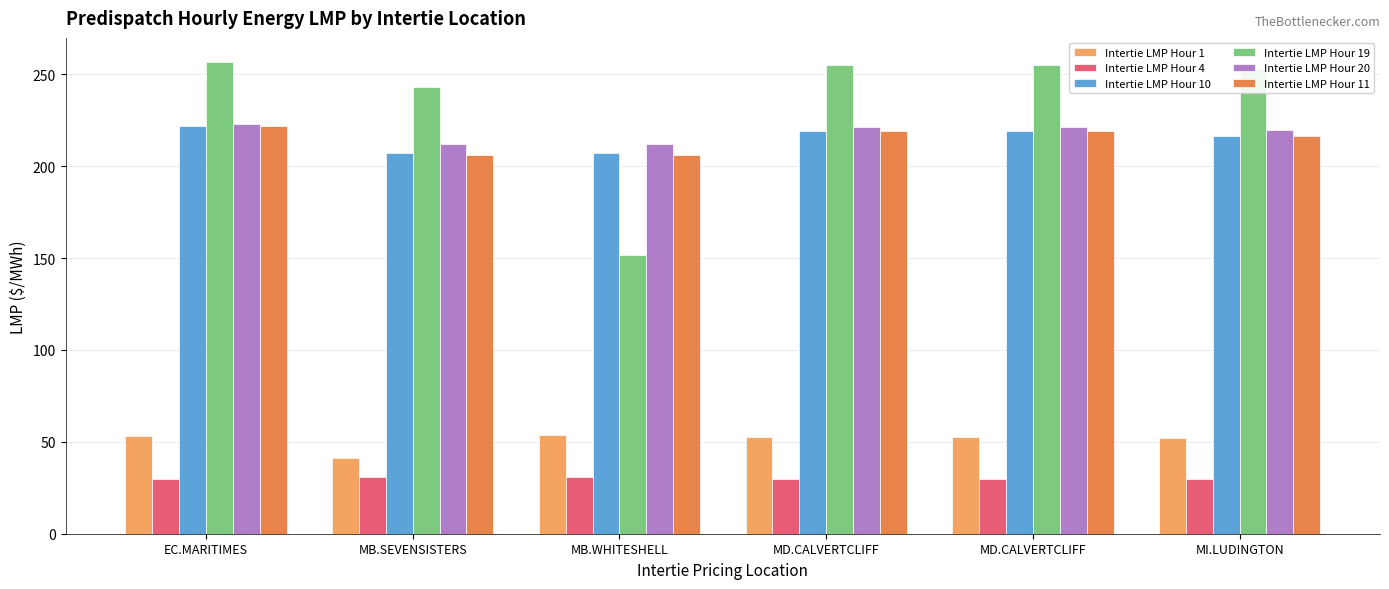

How many distinct data groups are displayed?

6